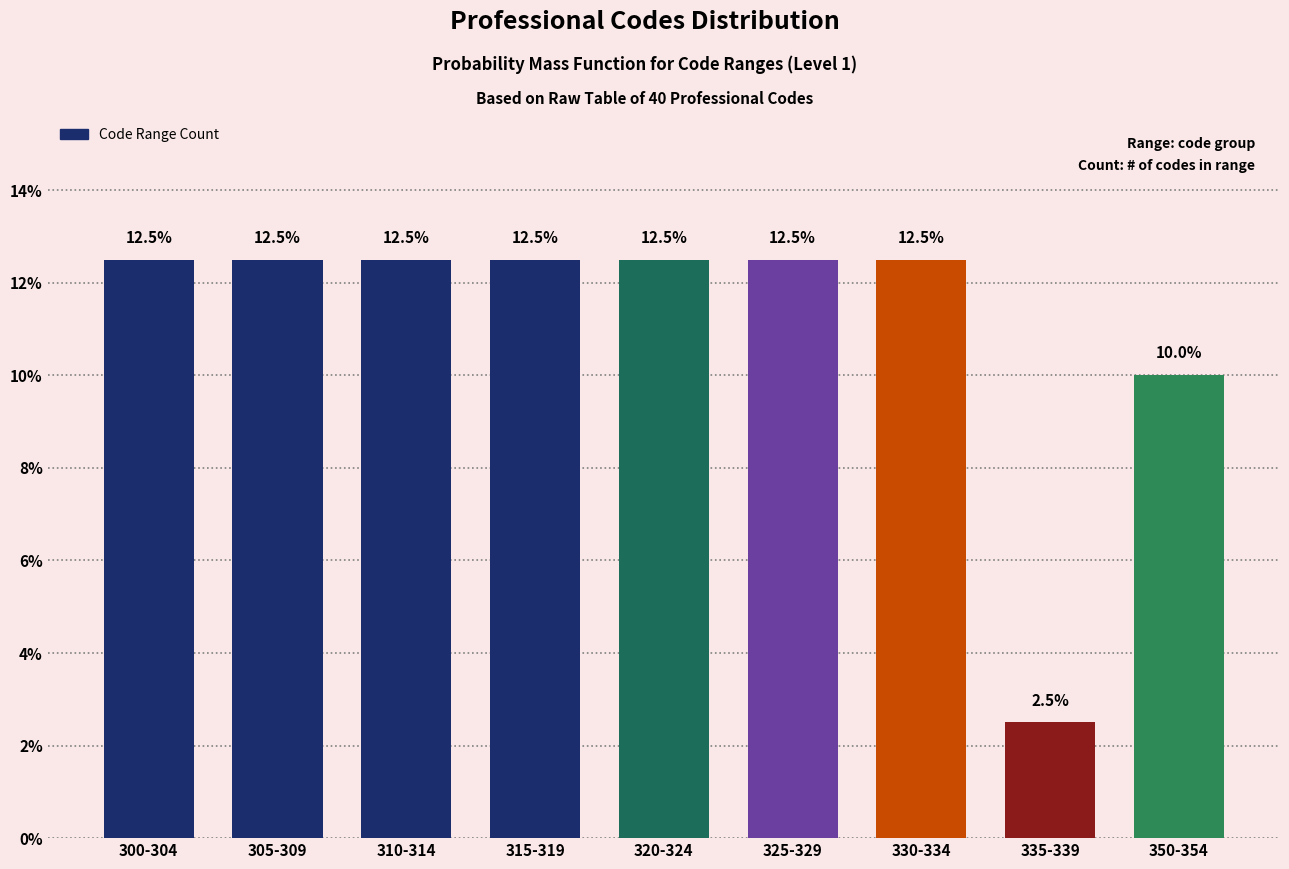

Reading left to right, what are all the values shown in this chart?

12.5	12.5	12.5	12.5	12.5	12.5	12.5	2.5	10.0